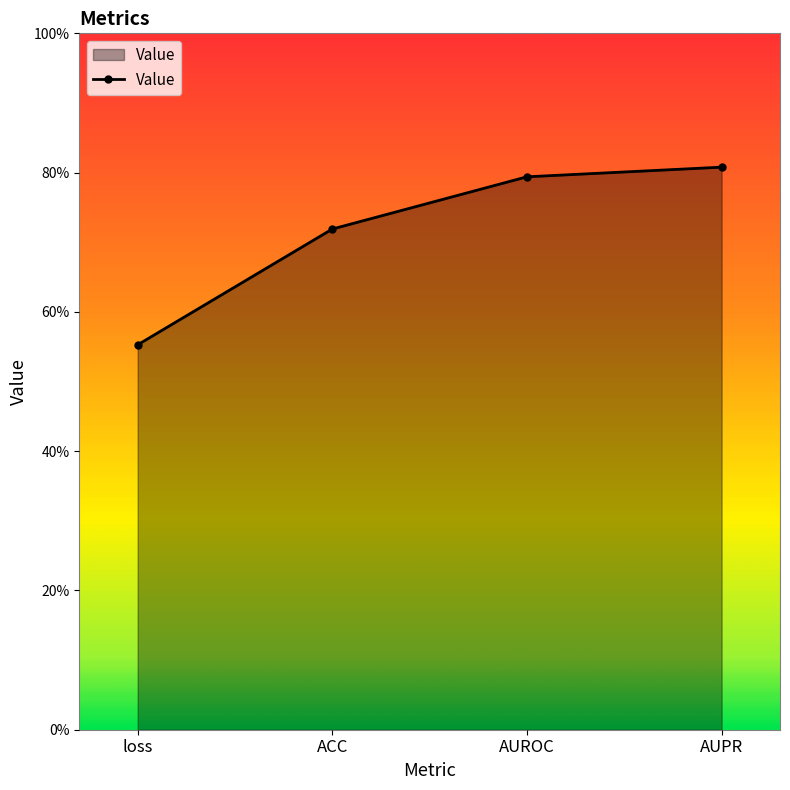

Which has a higher value, ACC or AUROC?

AUROC